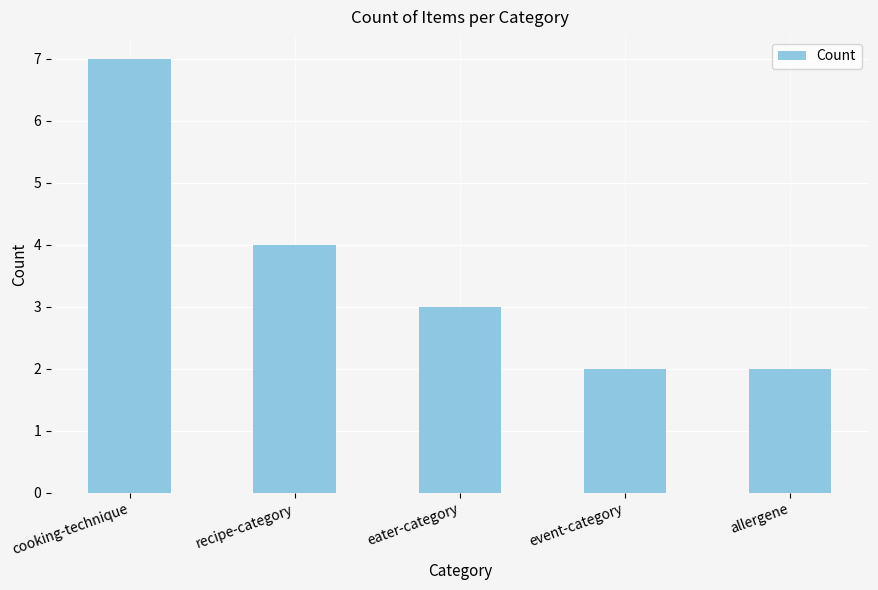

What is the change in value from recipe-category to allergene?

-2